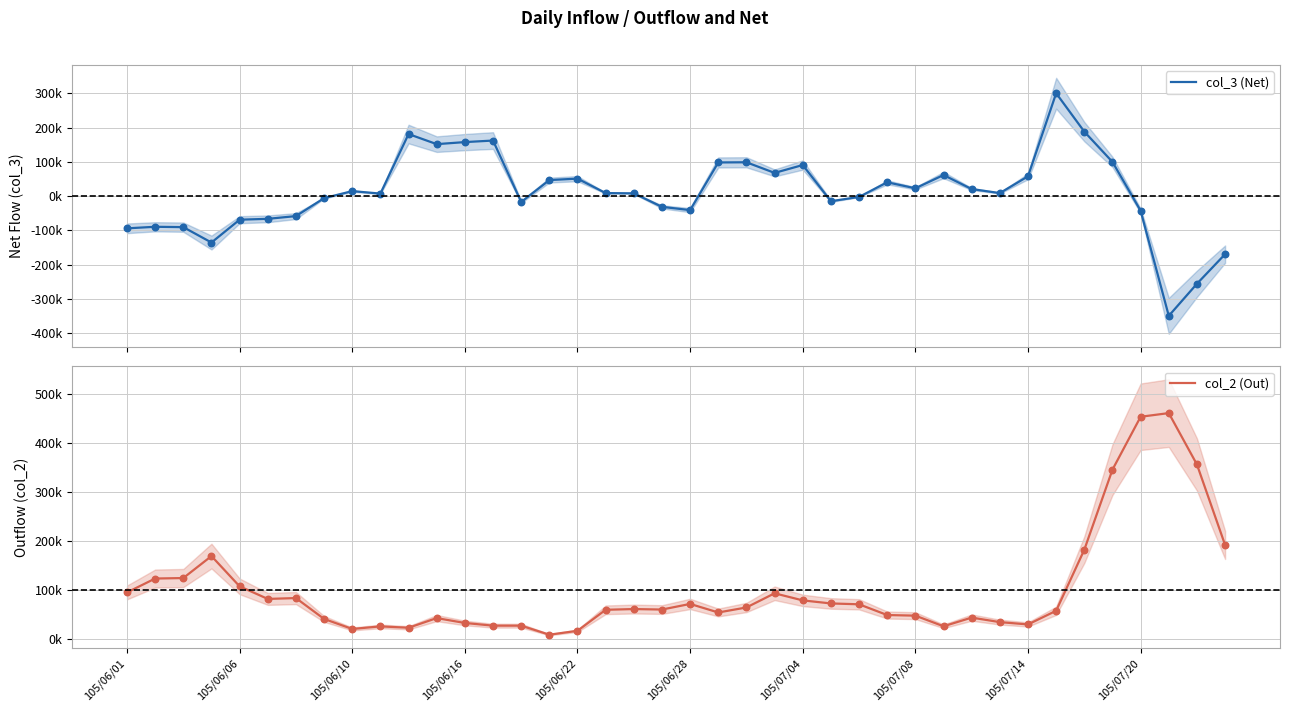

Is the value of col_3 (Net) at 105/07/20 greater than the value of col_2 (Out) at 105/07/04?

No